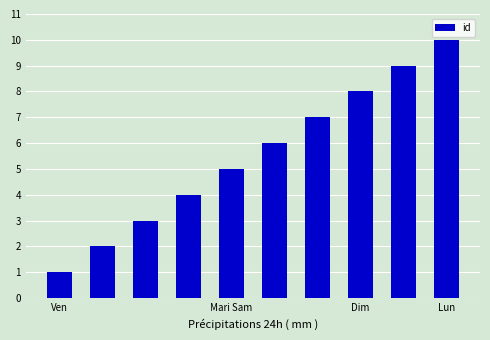

What is the sum of all values?

55